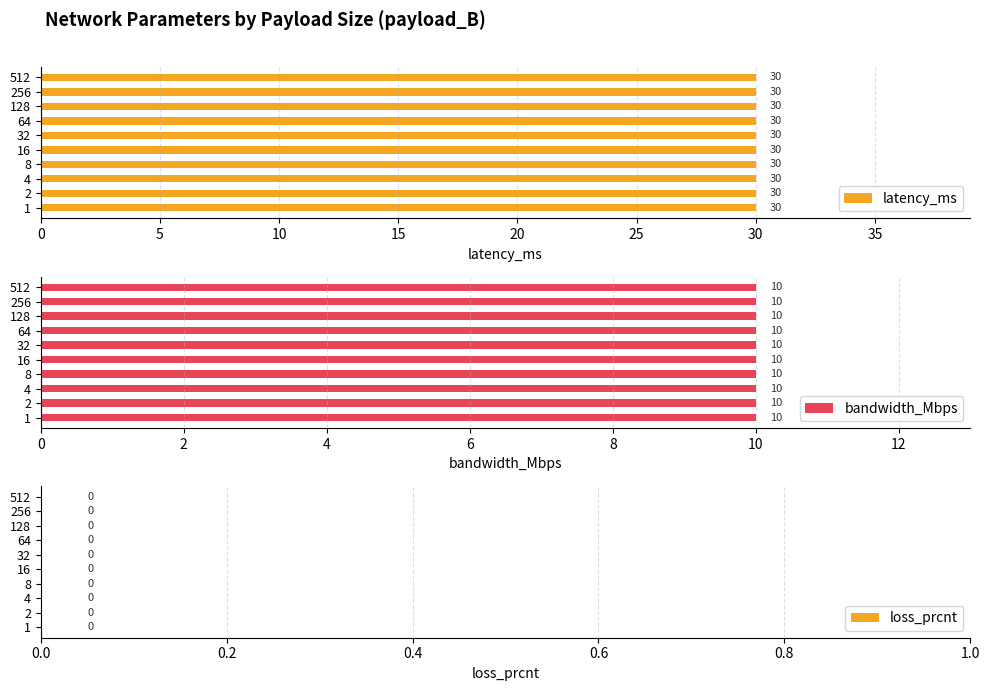

Which series has the largest range (max minus min)?

latency_ms